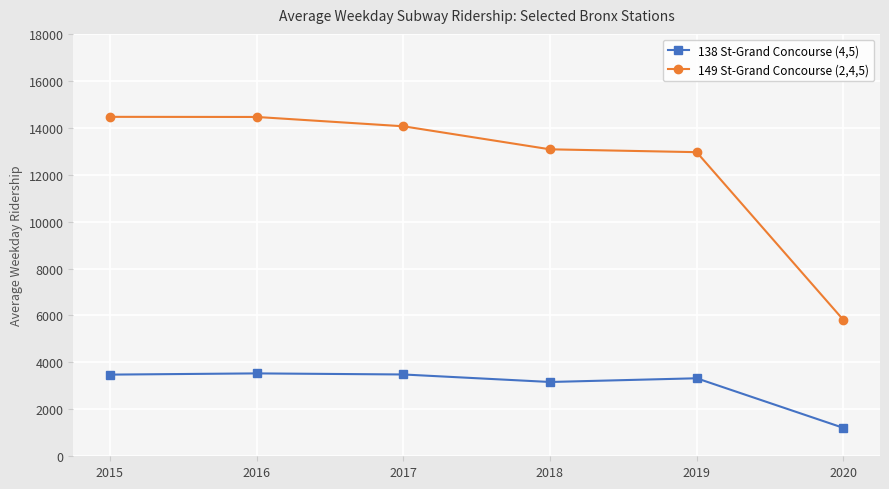

At how many categories does at least one series exceed 6265?

5